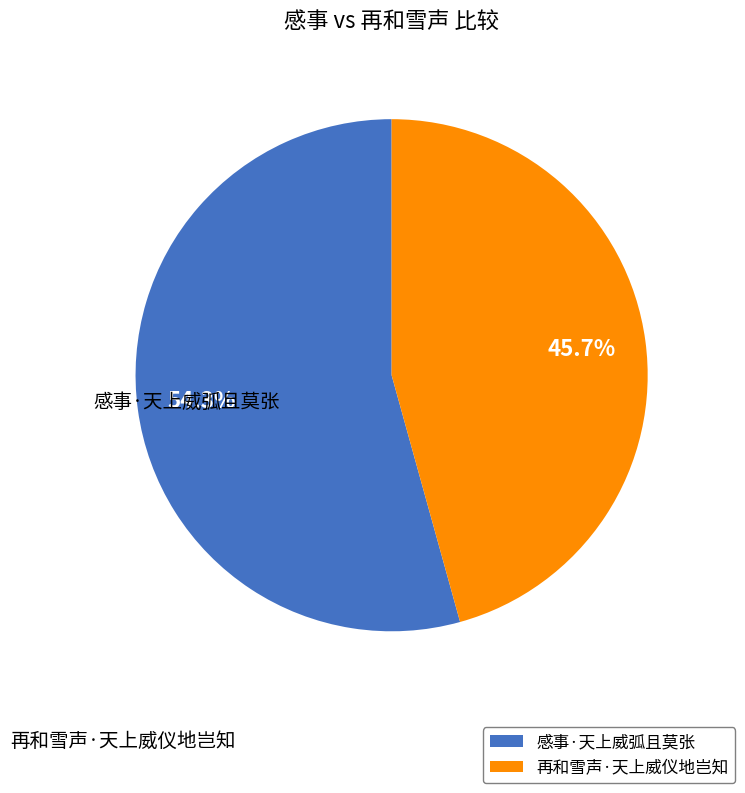

To the nearest percent, what is the combined percentage of 再和雪声·天上威仪地岂知 and 感事·天上威弧且莫张?

100%